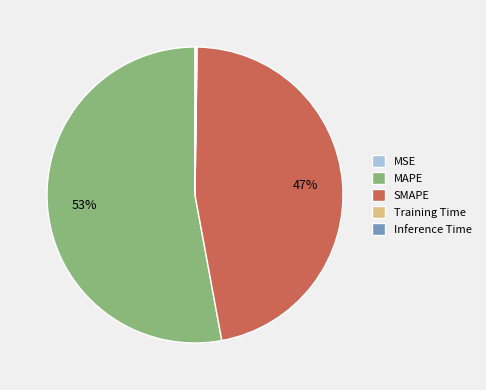

Which category accounts for the majority?

MAPE